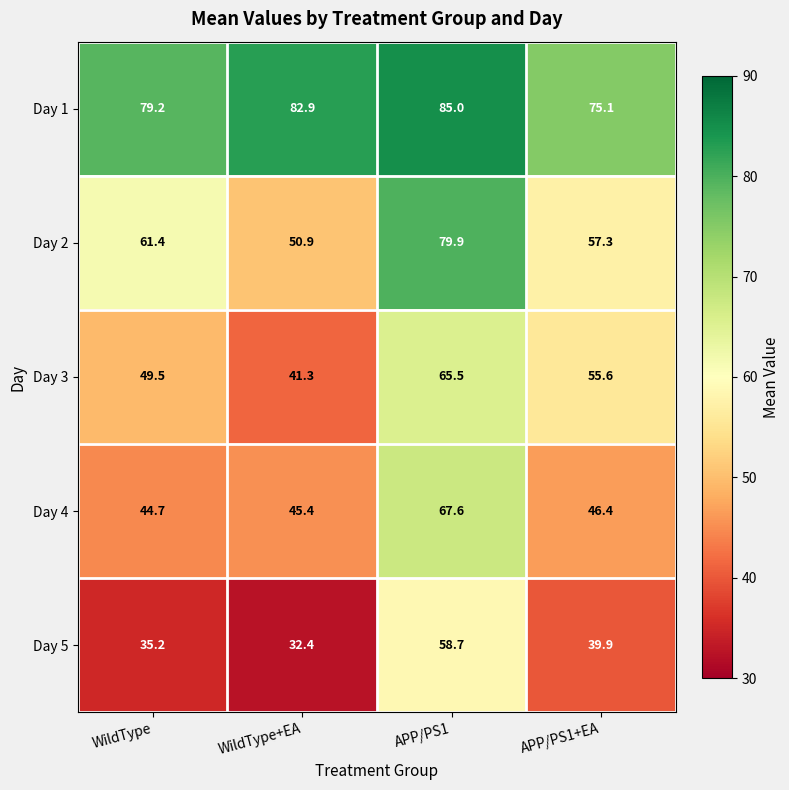

What is the difference between the highest and lowest values at APP/PS1+EA?

35.2